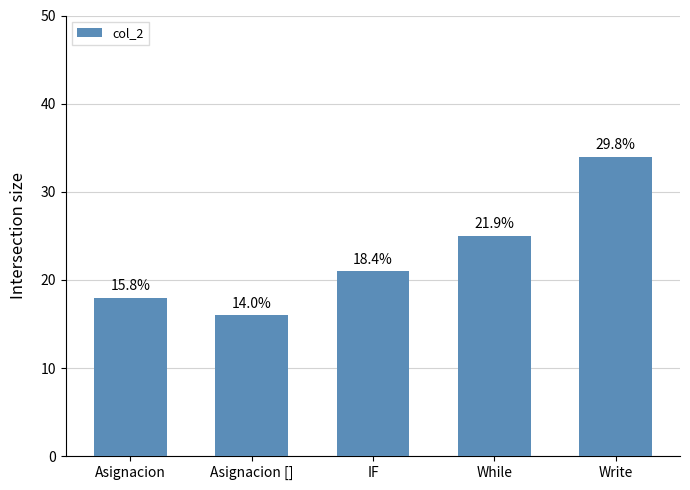

Are the bars horizontal?

No